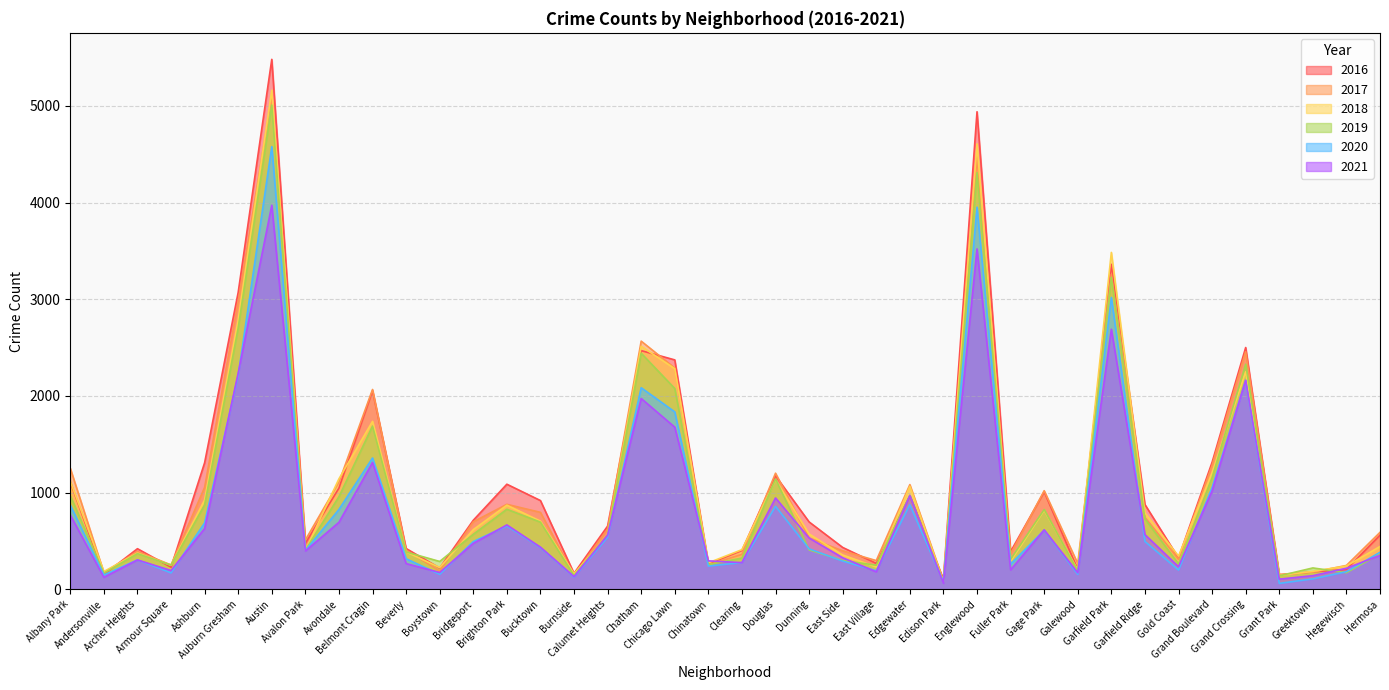

At which label is 2016 closest to 2792?

Auburn Gresham